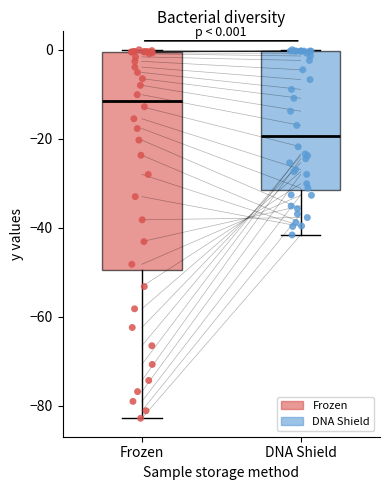

Which box's median line is the highest?

Frozen